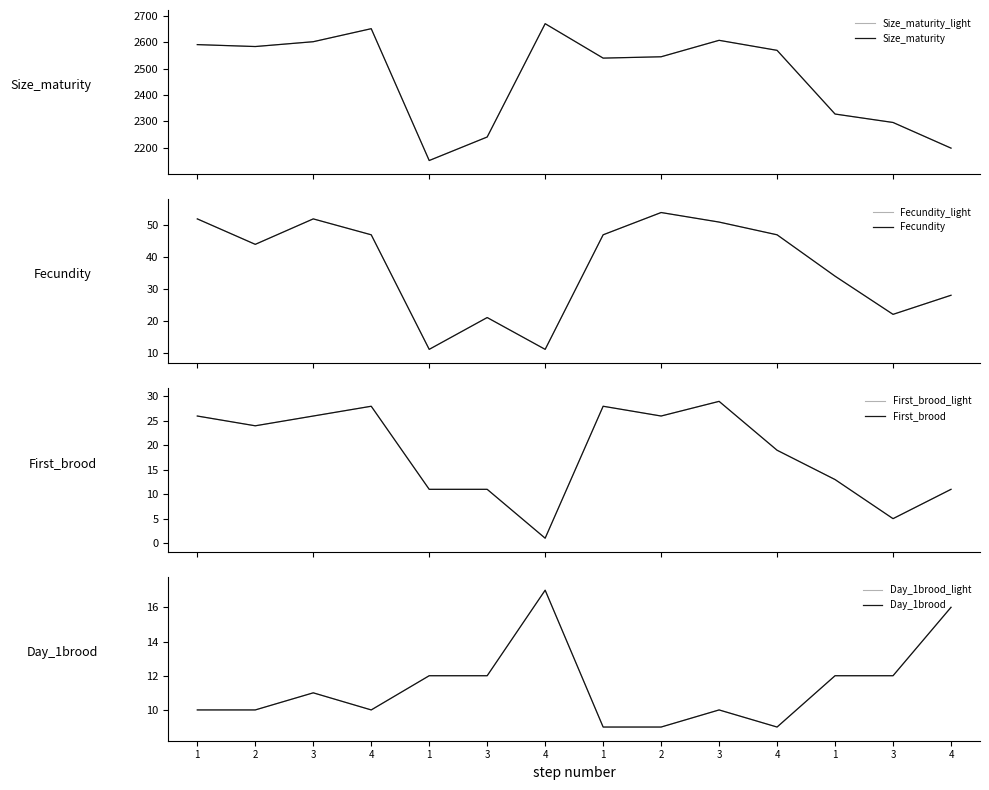

What is the difference between the Fecundity values at 4 and 3?

11.0